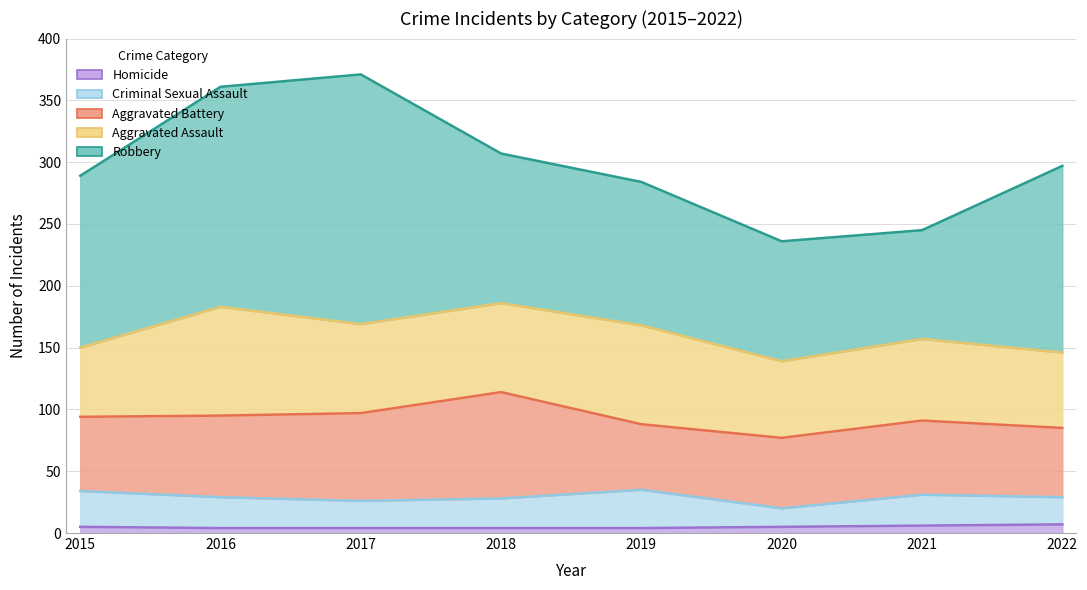

At 2021, list the series in order from largest to smallest.

Robbery, Aggravated Assault, Aggravated Battery, Criminal Sexual Assault, Homicide